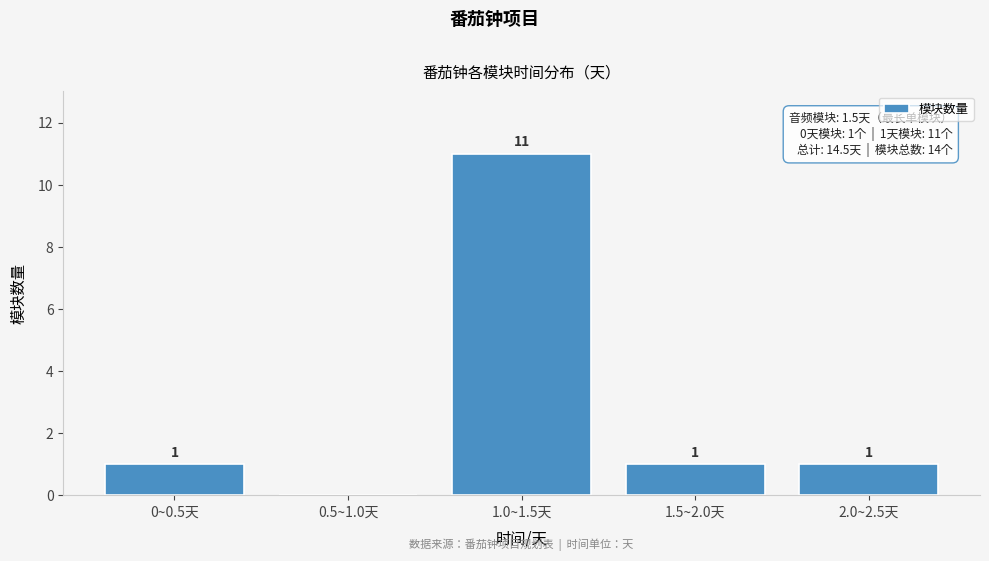

Reading left to right, what are all the values shown in this chart?

0~0.5天=1	0.5~1.0天=0	1.0~1.5天=11	1.5~2.0天=1	2.0~2.5天=1